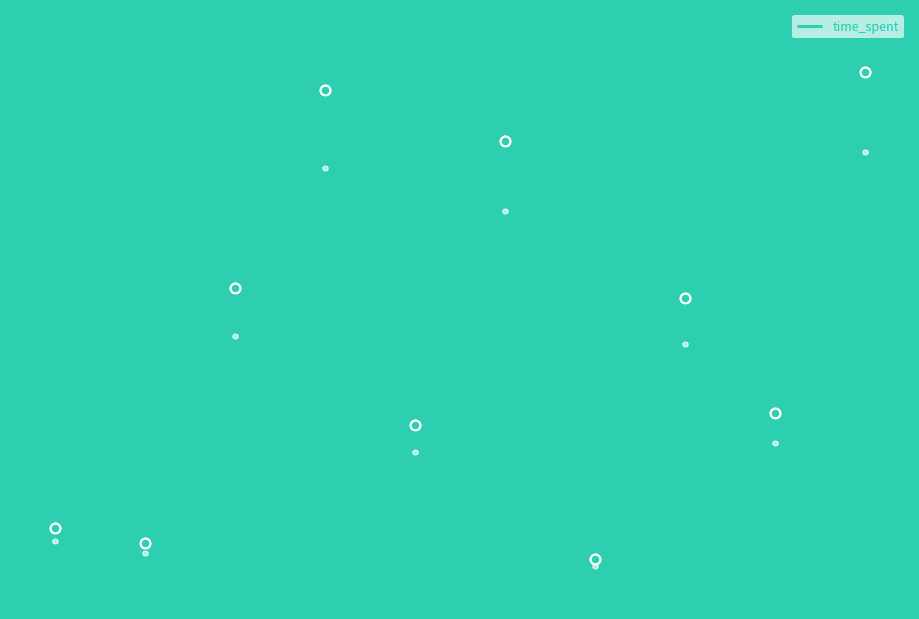

What is the difference between the second highest and minimum values?

85858